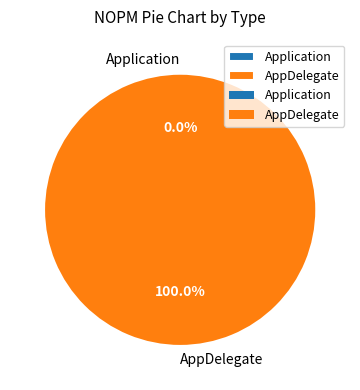

Rank the categories by value from lowest to highest.

Application, AppDelegate